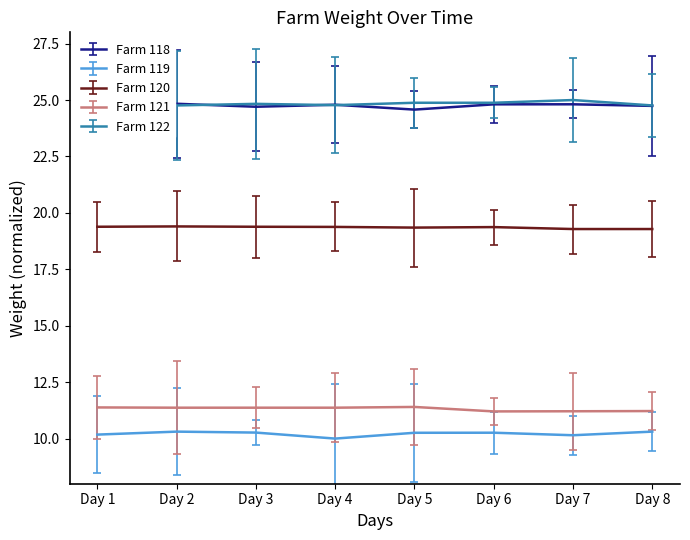

What is the spread (max minus min) of values at Day 2?

14.5